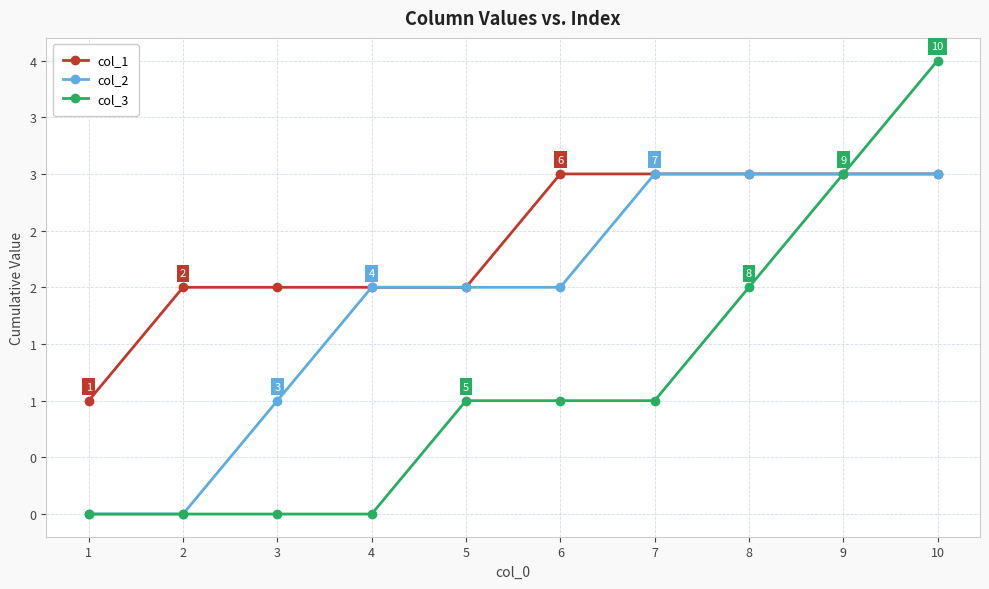

What is the maximum value shown in the chart?

4